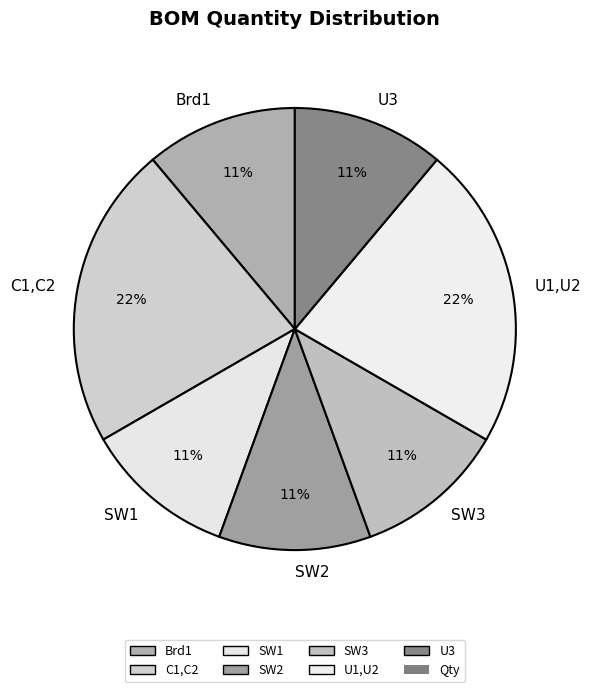

Do Brd1 and SW3 together represent more than half of the pie?

No